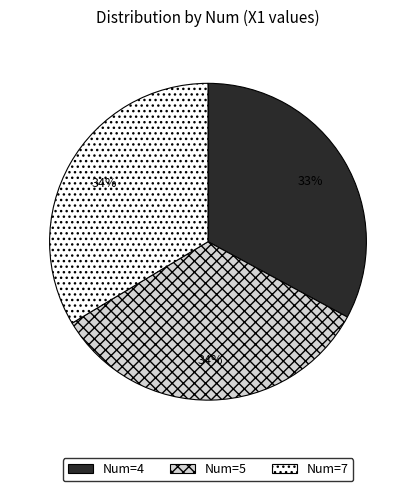

To the nearest percent, what is the difference between the largest and smallest slice percentages?

1%